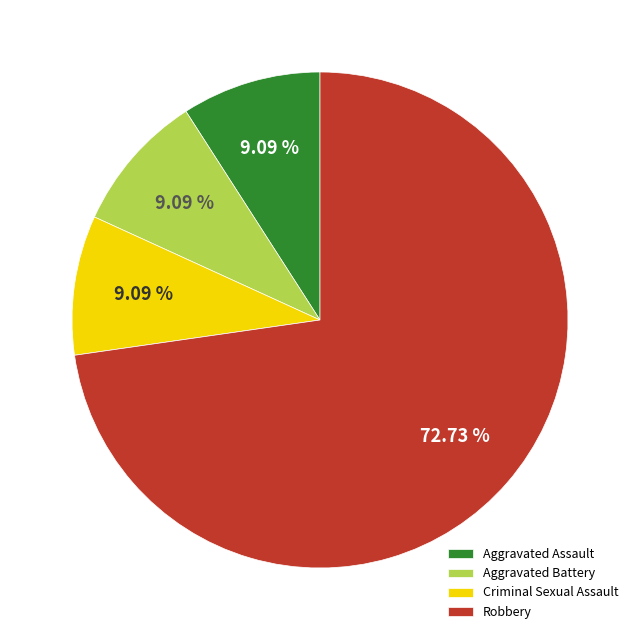

Approximately how many times larger is the value at Robbery compared to Criminal Sexual Assault?

8.0